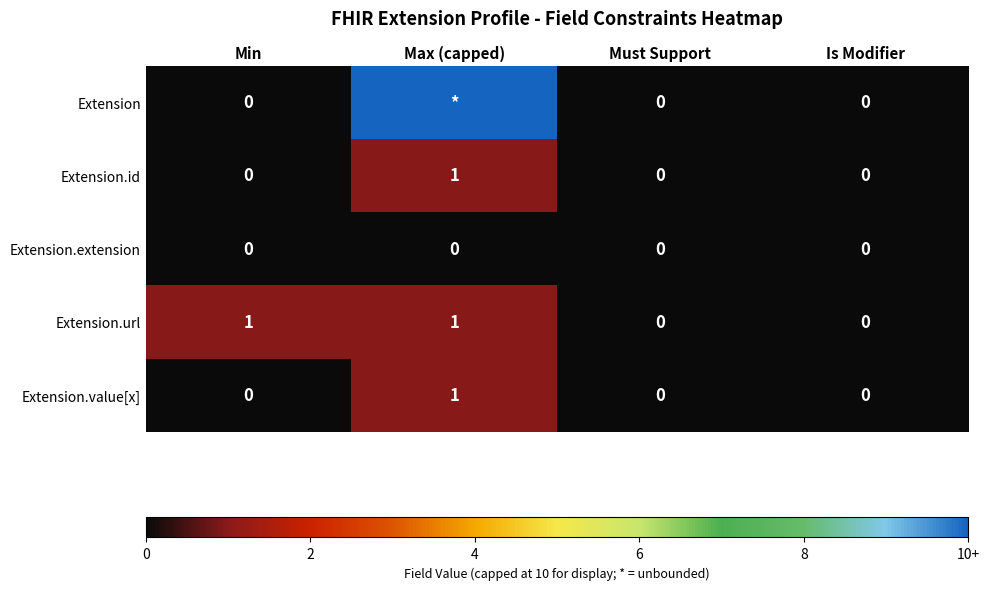

The value of Extension.id at Max (capped) is 0. True or false?

False